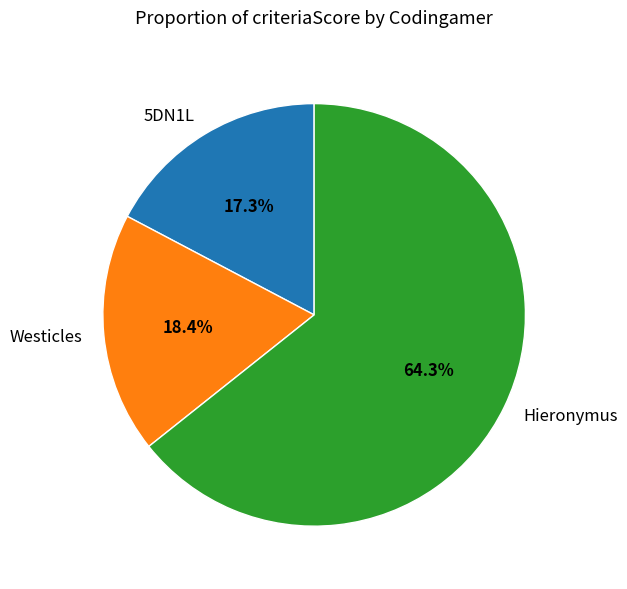

To the nearest percent, what is the difference between the largest and smallest slice percentages?

47%